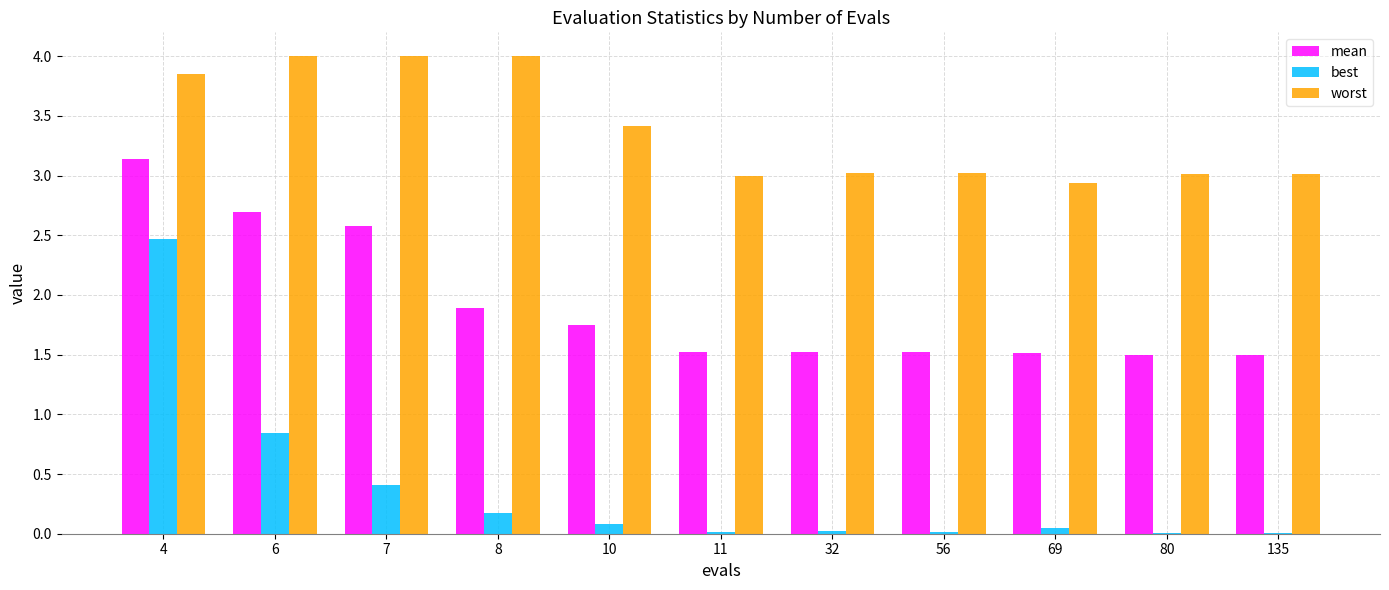

What are all the series names shown in the legend?

mean, best, worst